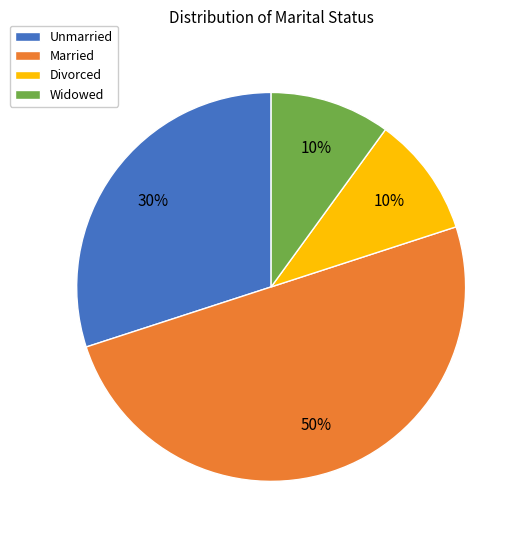

Does Widowed account for over 50% of the chart?

No